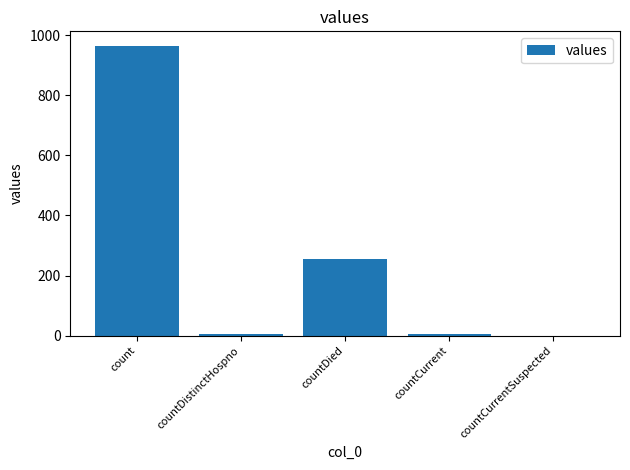

Reading left to right, extract all data points from this chart.

964	6	256	6	0